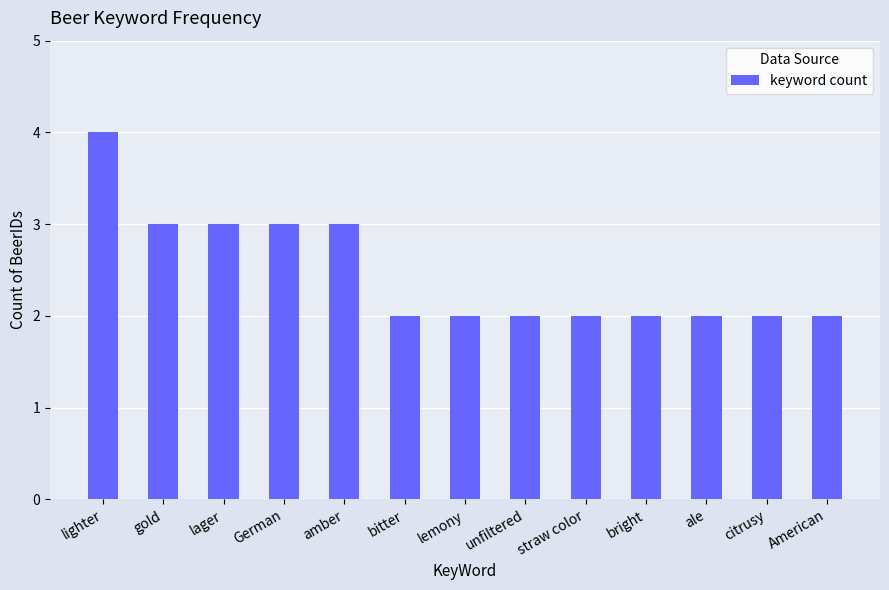

Are the bars grouped side by side (vs. stacked)?

No